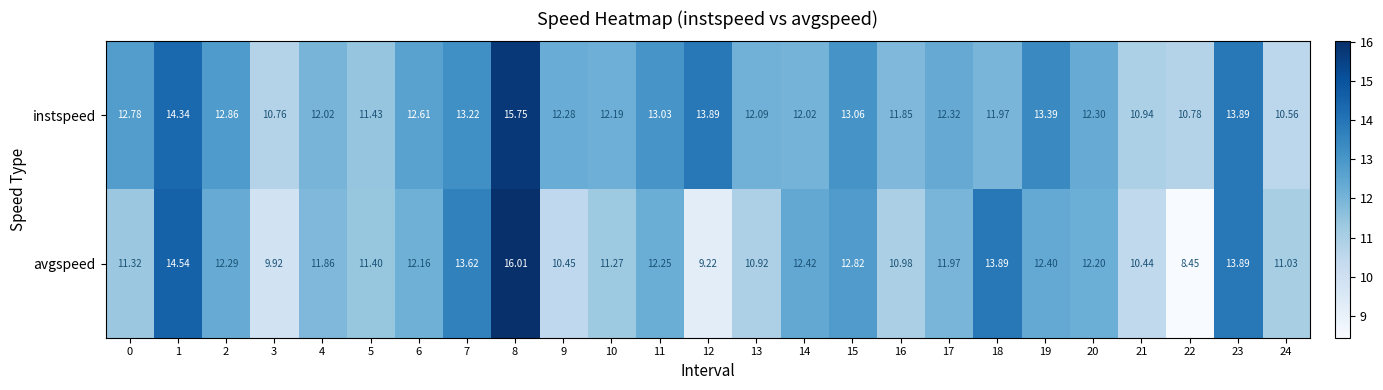

List the series in order of their peak value, lowest first.

instspeed, avgspeed